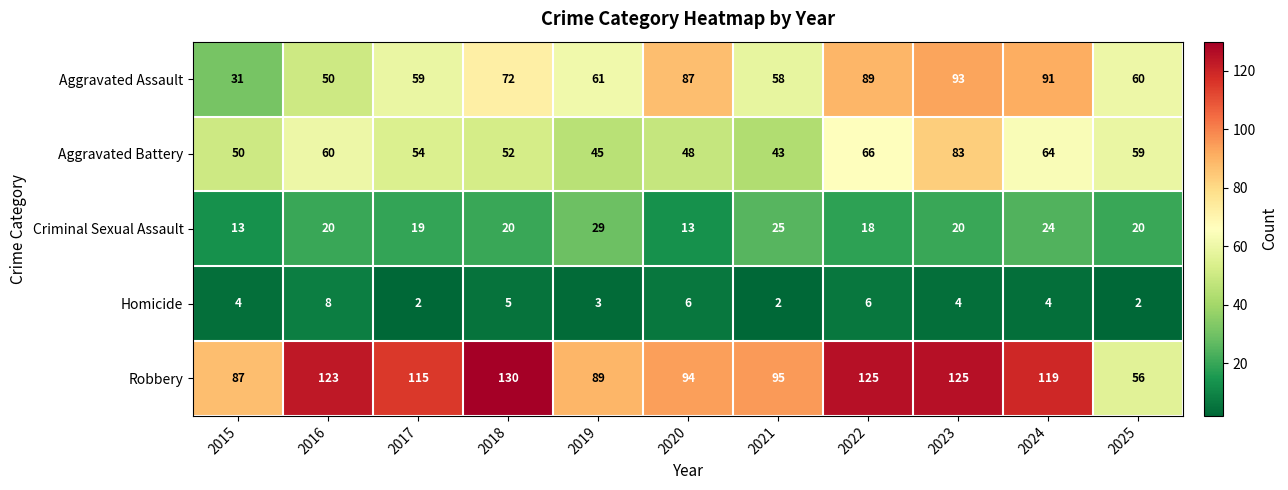

How many distinct data groups are displayed?

5